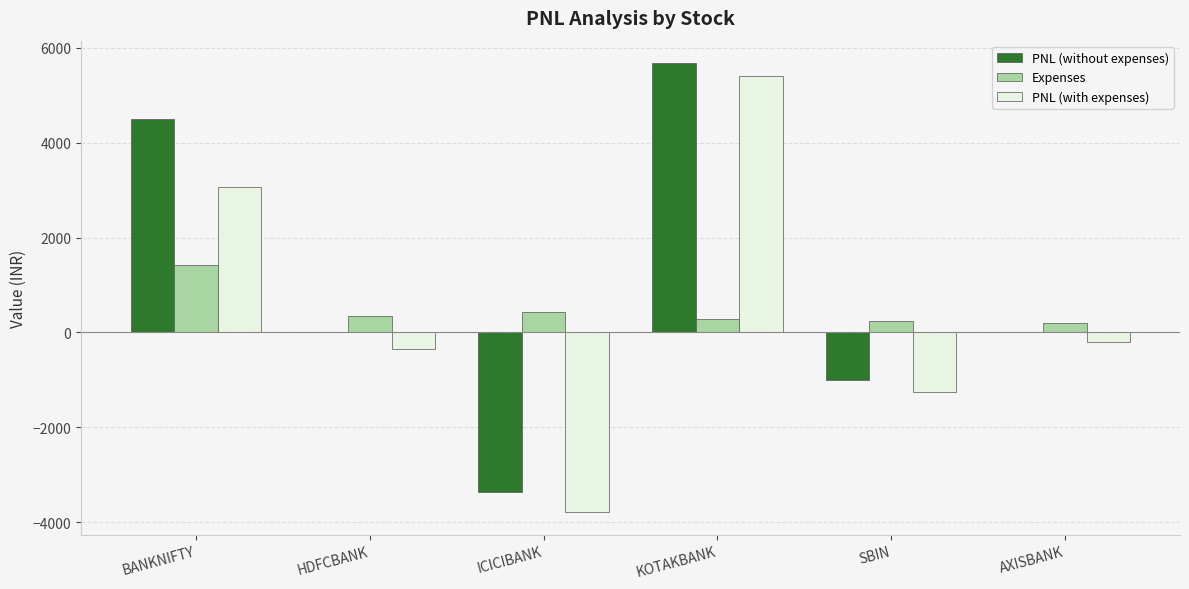

Count the number of data series in this chart.

3